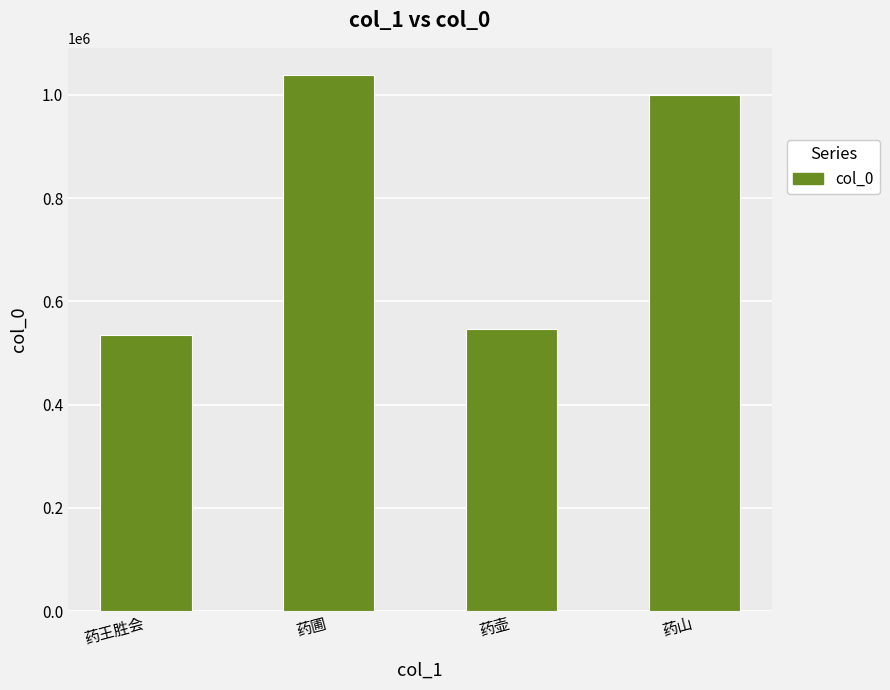

The chart shows a value of 263623 at 药王胜会. True or false?

False